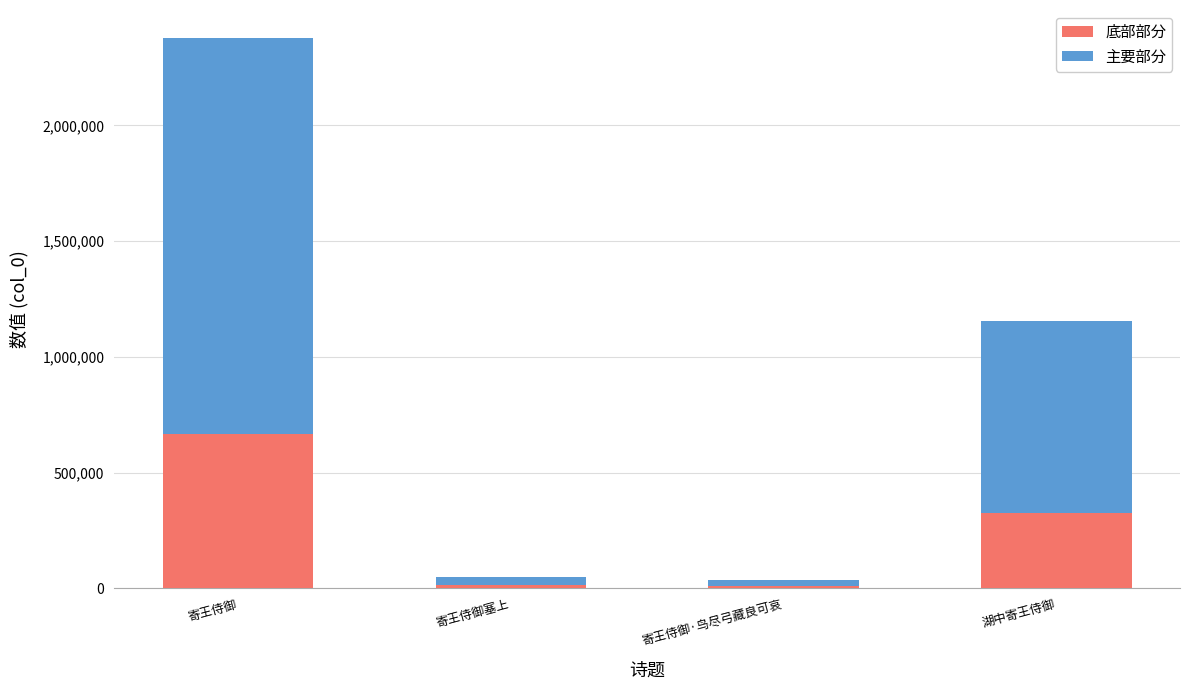

How many bars are there in total?

4